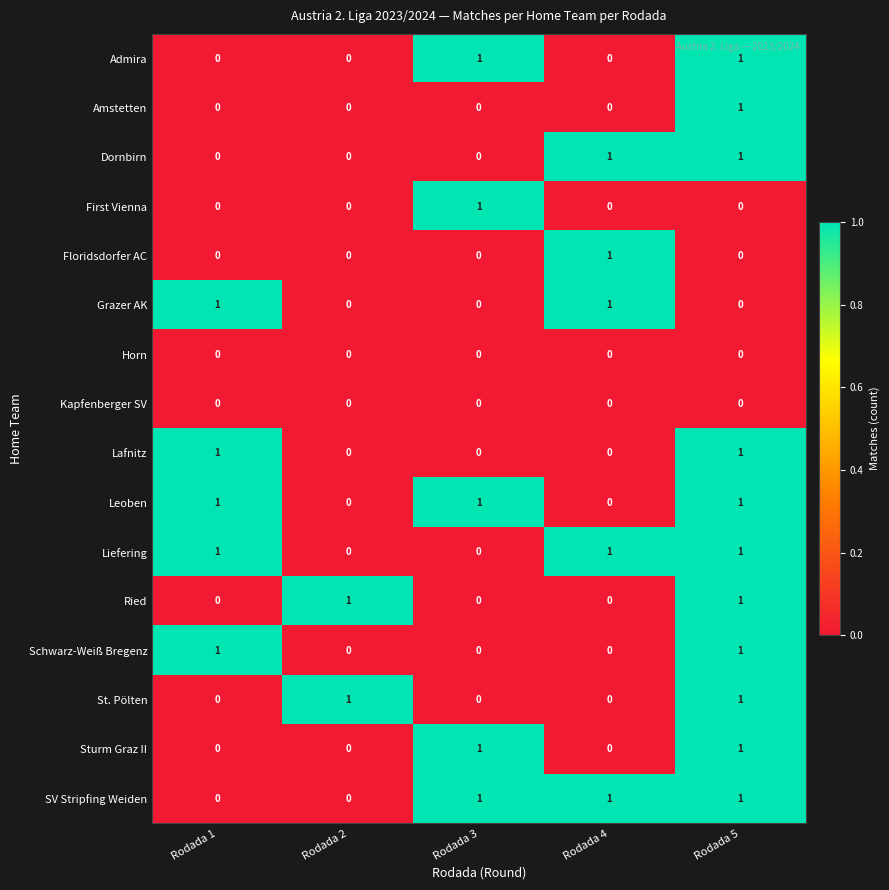

How many distinct data groups are displayed?

16